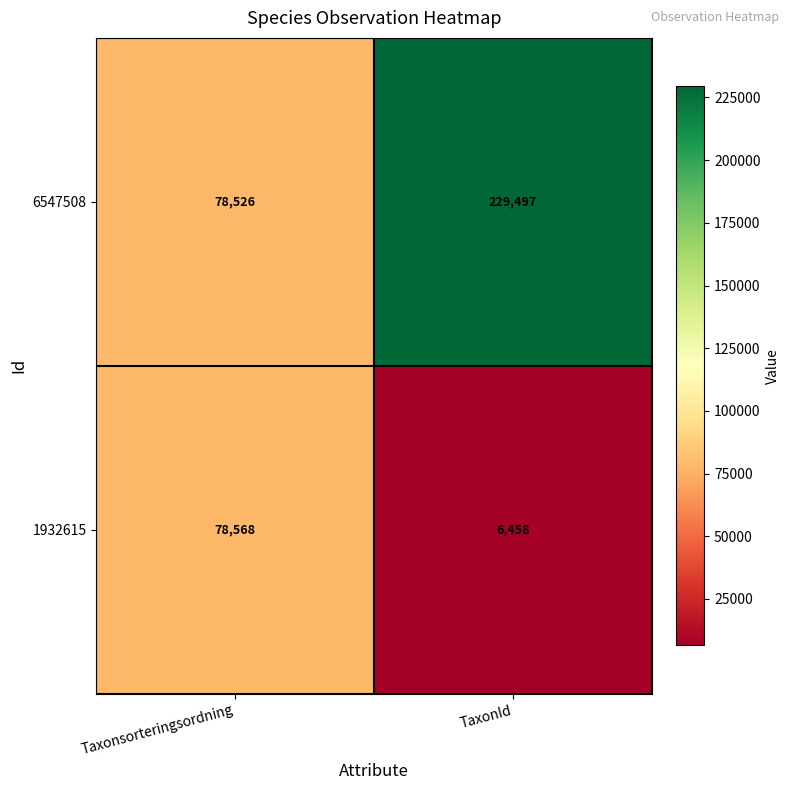

Reading right to left, what are all the values shown in this chart?

6547508: 229497	78526
1932615: 6458	78568